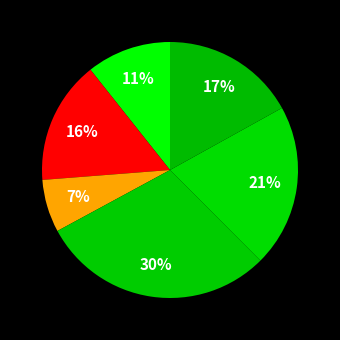

How many segments does this pie chart have?

6